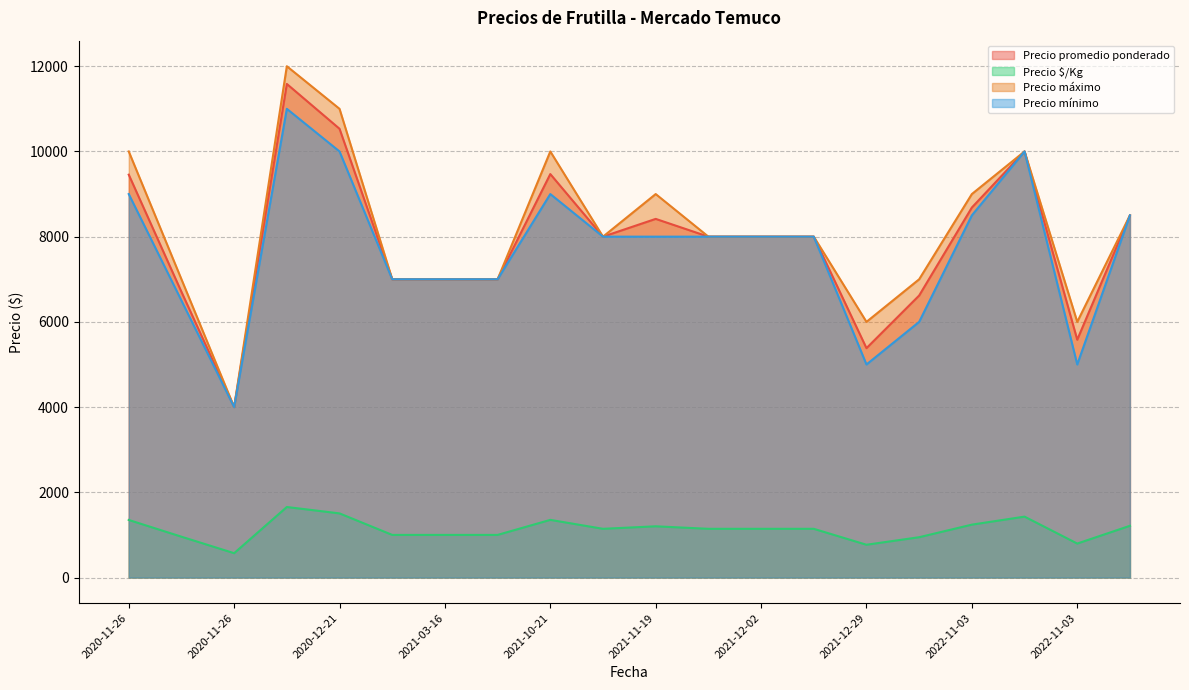

True or false: Precio mínimo and Precio $/Kg cross at least once.

False